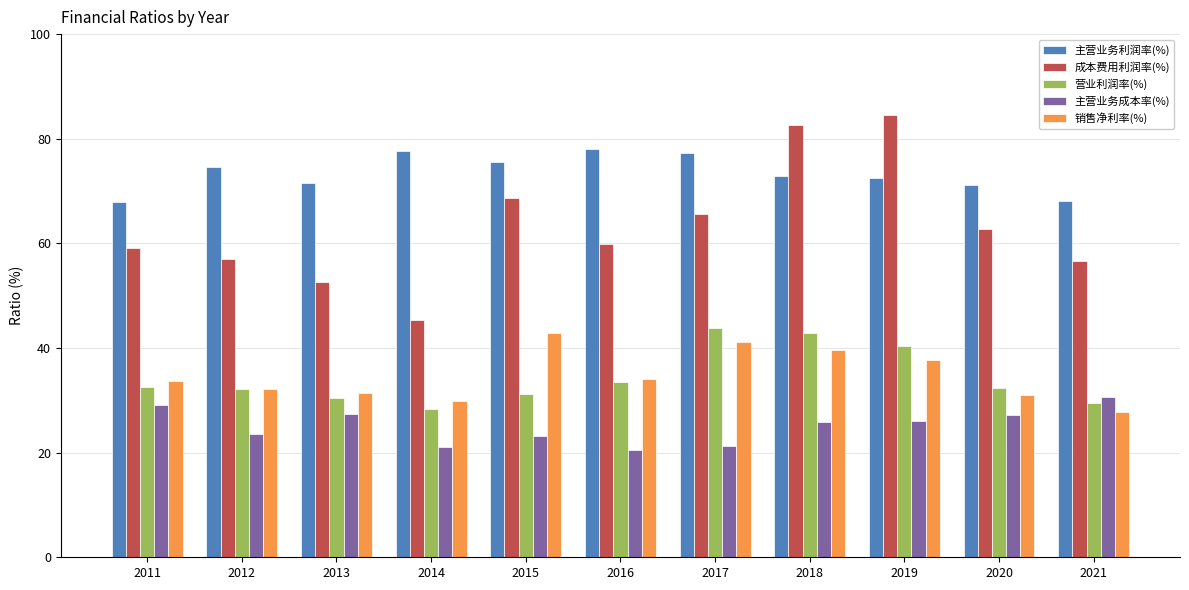

What is the value of the 销售净利率(%) bar at the 2nd from the left?

32.1